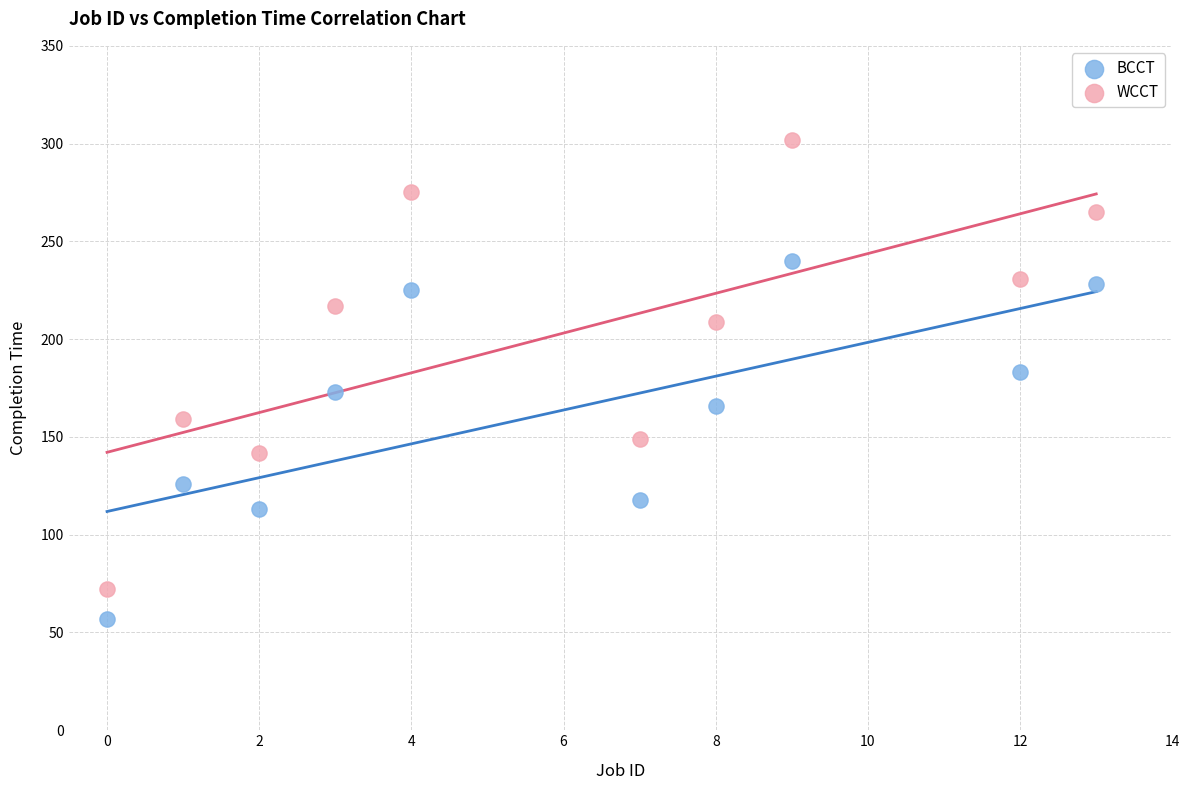

In the WCCT series, what Y value is closest to 187?

209